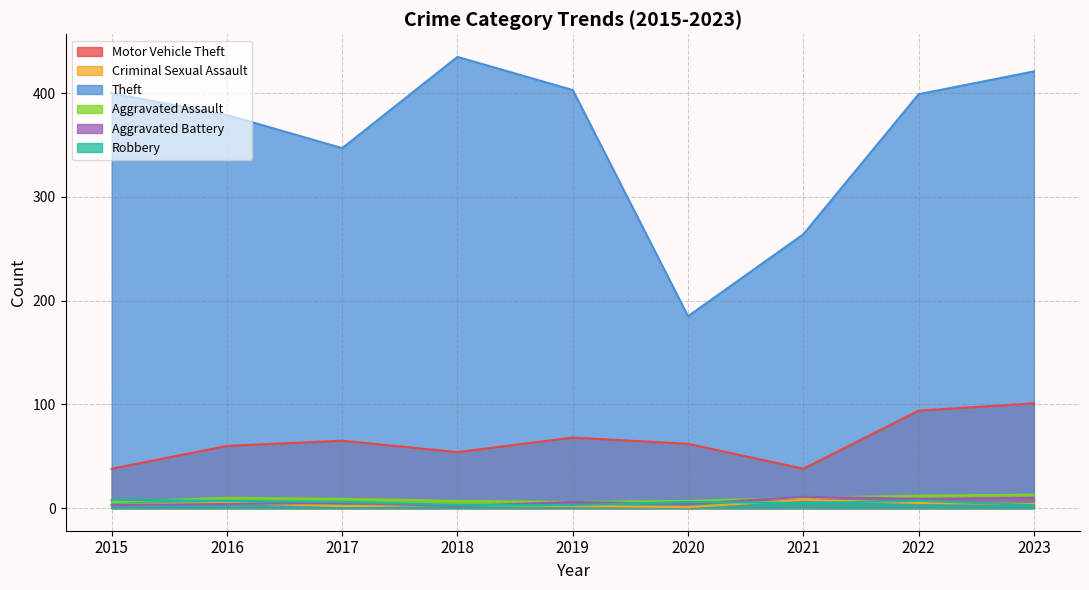

Reading right to left, what are all the values shown in this chart?

Motor Vehicle Theft: 2023=101	2022=94	2021=38	2020=62	2019=68	2018=54	2017=65	2016=60	2015=38
Criminal Sexual Assault: 2023=4	2022=5	2021=8	2020=1	2019=2	2018=3	2017=2	2016=5	2015=3
Theft: 2023=421	2022=399	2021=264	2020=185	2019=403	2018=435	2017=347	2016=379	2015=400
Aggravated Assault: 2023=13	2022=12	2021=10	2020=7	2019=6	2018=7	2017=9	2016=10	2015=6
Aggravated Battery: 2023=10	2022=9	2021=11	2020=4	2019=6	2018=2	2017=5	2016=4	2015=3
Robbery: 2023=3	2022=7	2021=5	2020=6	2019=3	2018=3	2017=6	2016=7	2015=8